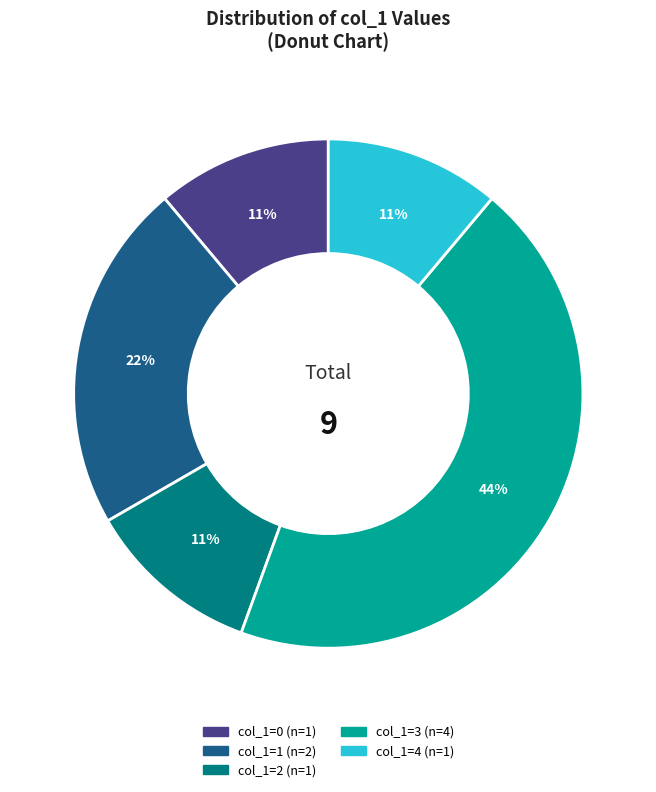

How many slices are in this pie chart?

5